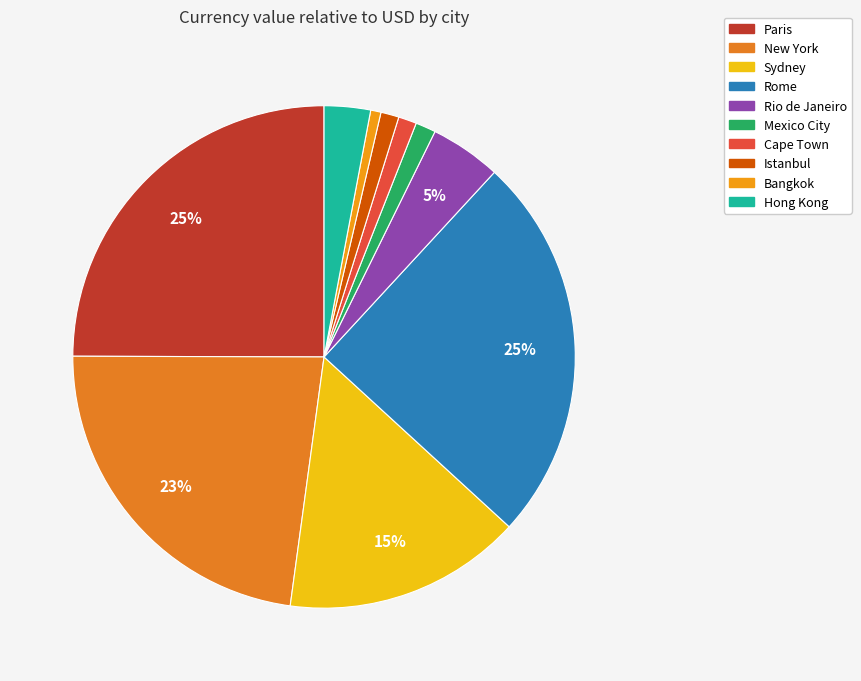

The Istanbul slice represents 11% of the pie. True or false?

False